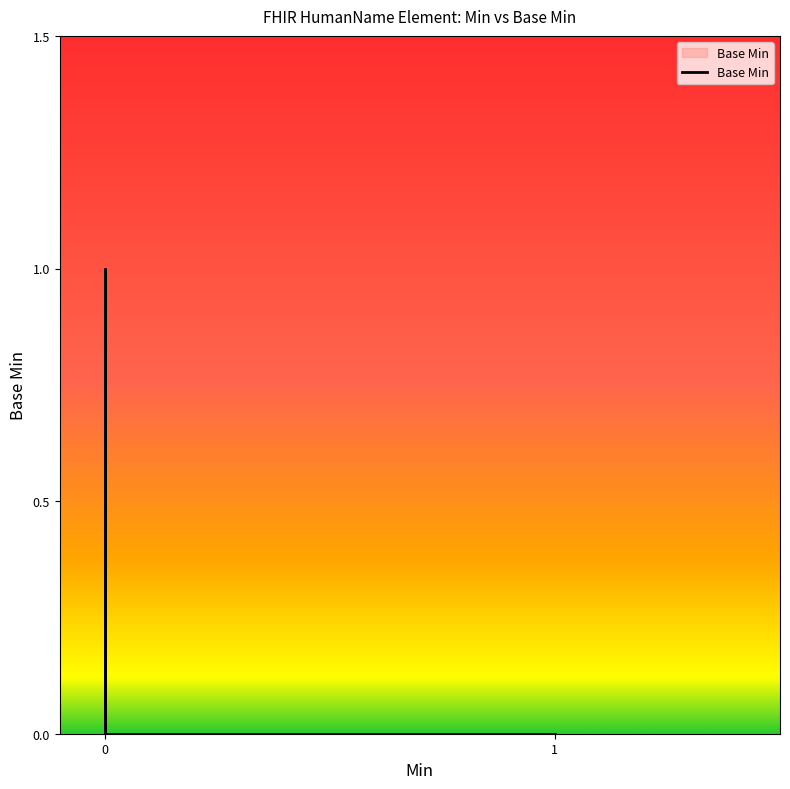

How many distinct data groups are displayed?

1